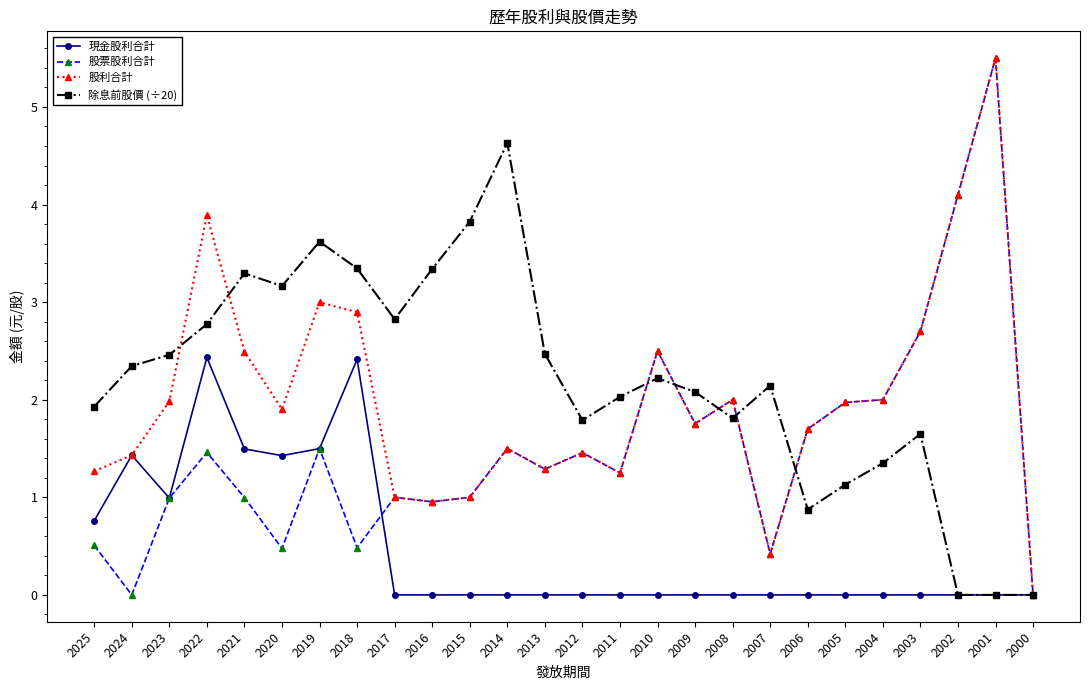

Rank the series at 2021 from highest to lowest value.

除息前股價 (÷20), 股利合計, 現金股利合計, 股票股利合計